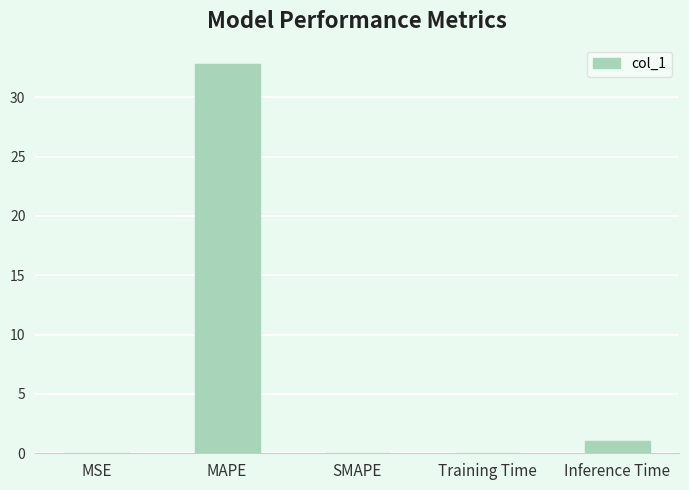

What is the sum of all values?

33.9